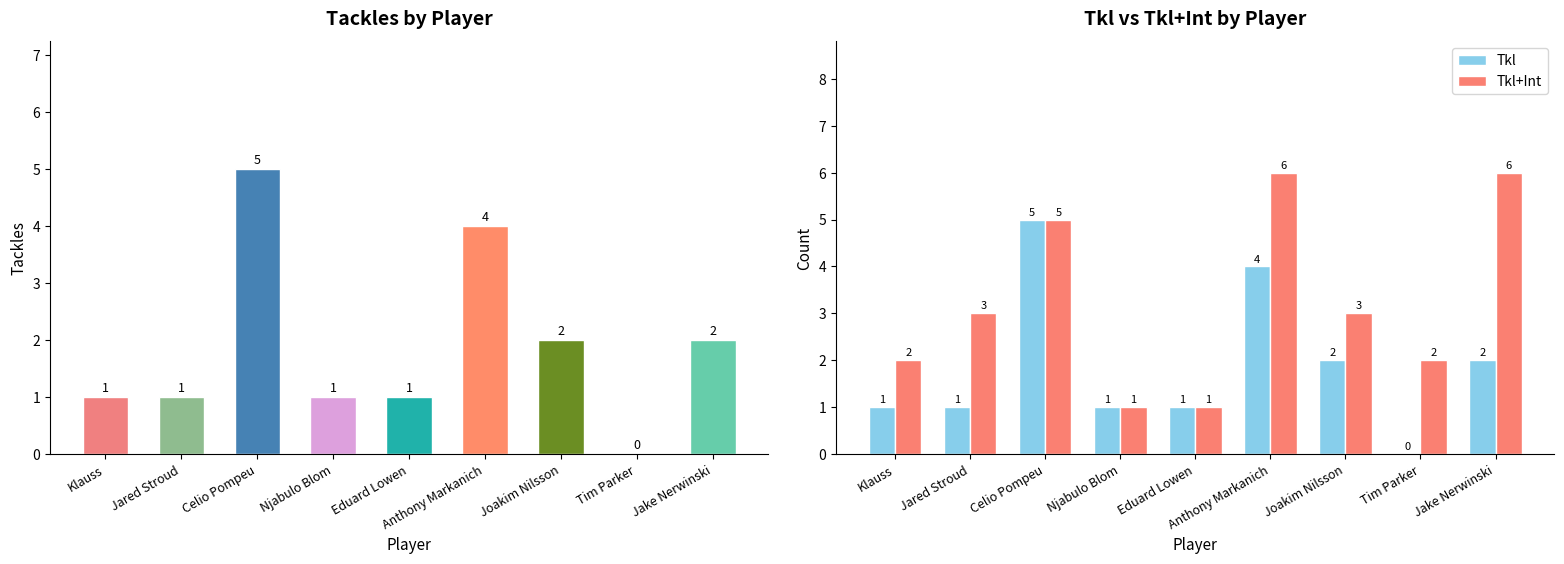

At which label does Tkl+Int first exceed 3?

Celio Pompeu